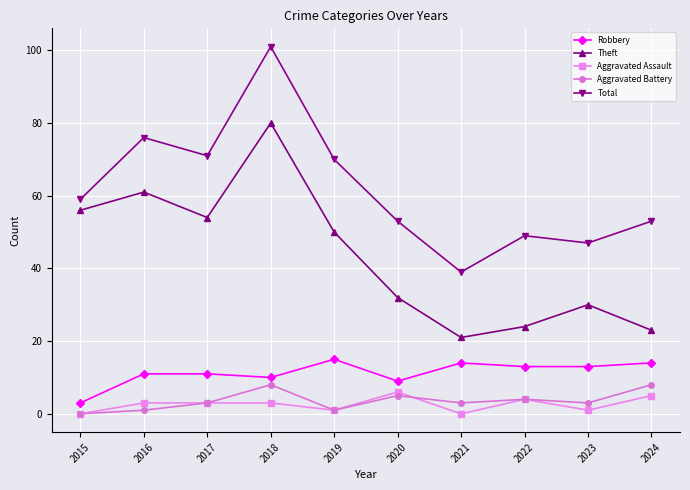

Reading right to left, what are all the values shown in this chart?

Robbery: 14	13	13	14	9	15	10	11	11	3
Theft: 23	30	24	21	32	50	80	54	61	56
Aggravated Assault: 5	1	4	0	6	1	3	3	3	0
Aggravated Battery: 8	3	4	3	5	1	8	3	1	0
Total: 53	47	49	39	53	70	101	71	76	59